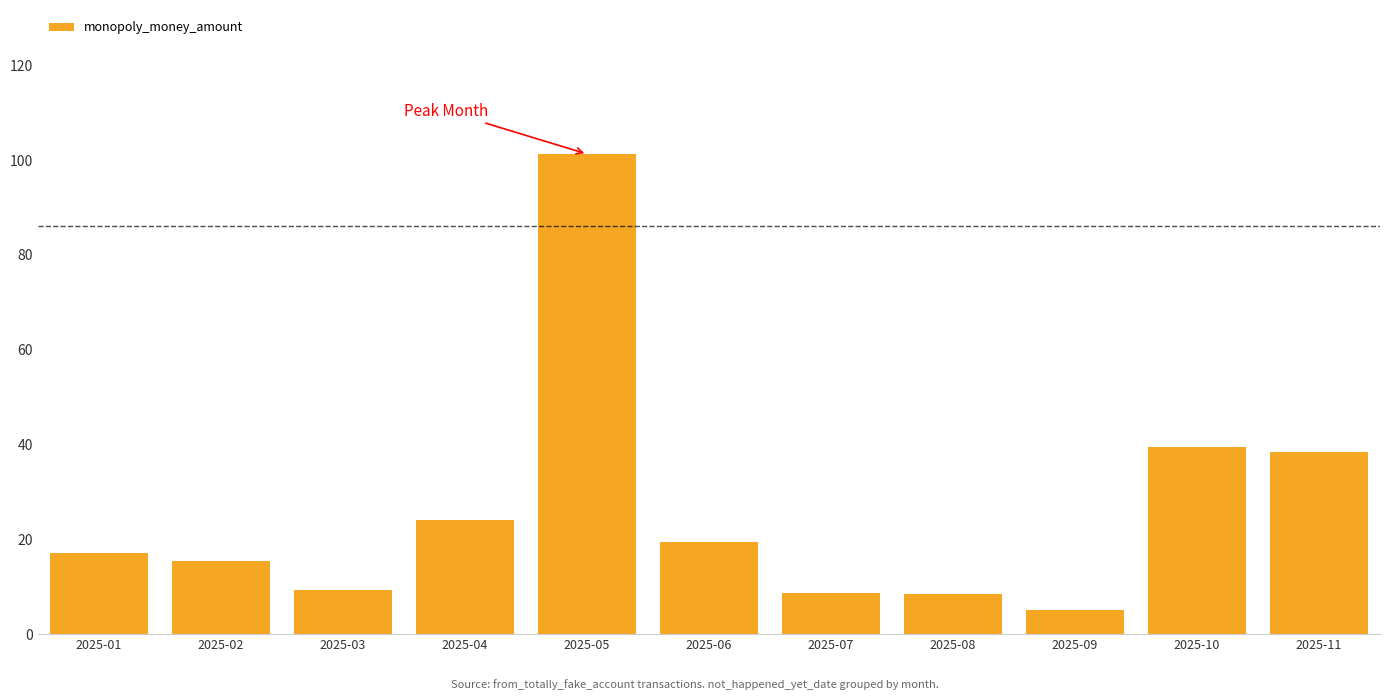

What is the approximate value at 2025-01?

17.1